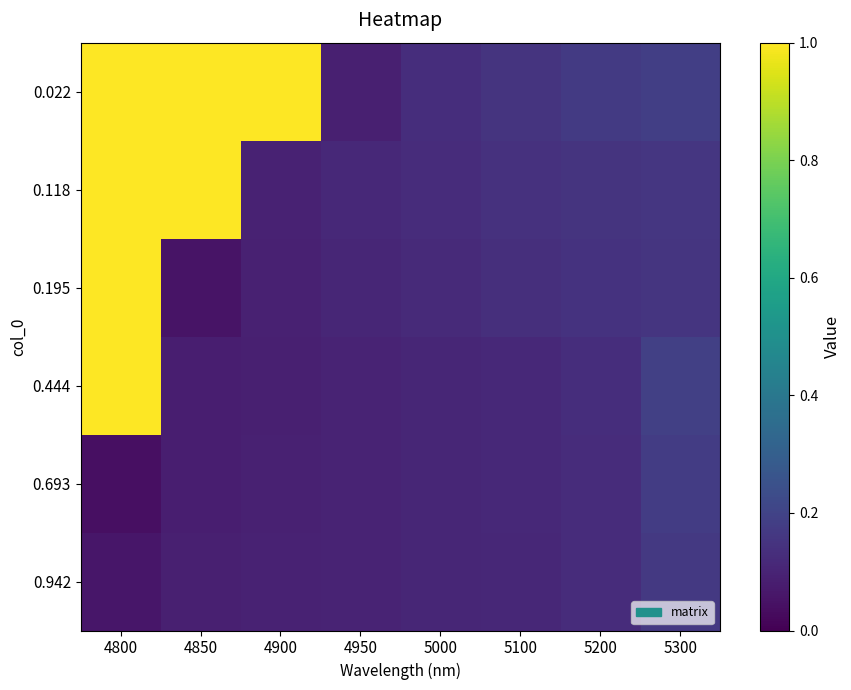

Between 4850 and 5300, which is larger?

4850